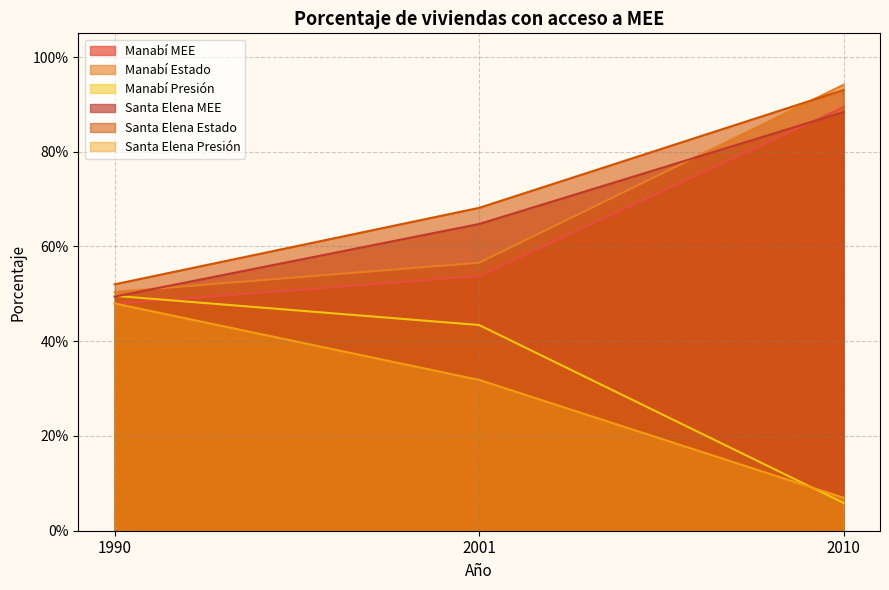

Which series has the largest total across all categories?

Santa Elena Estado